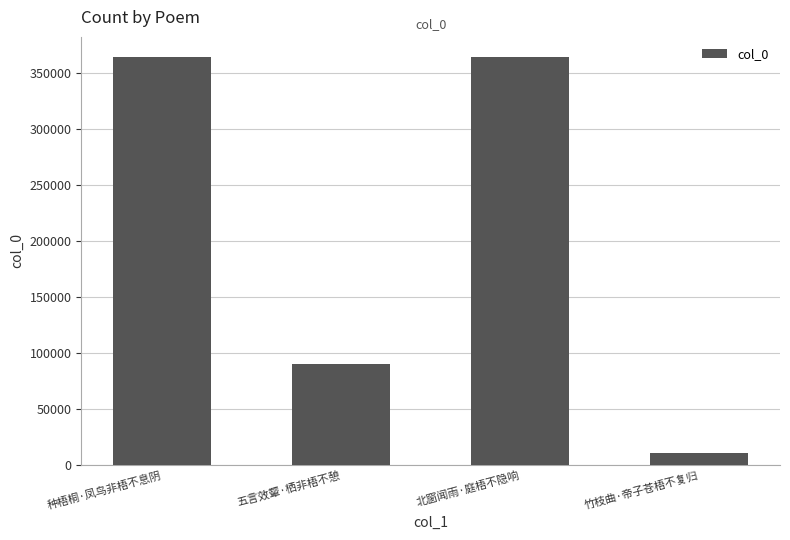

Where is the data nearest to the value 187349?

五言效颦·栖非梧不憩